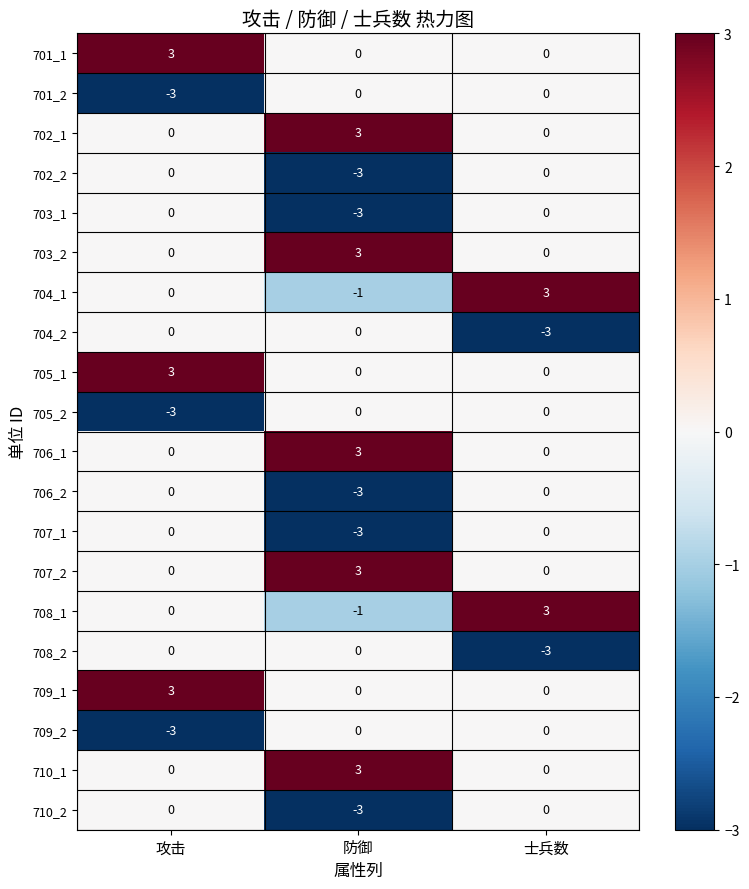

What is the sum of all 704_2 values?

-3